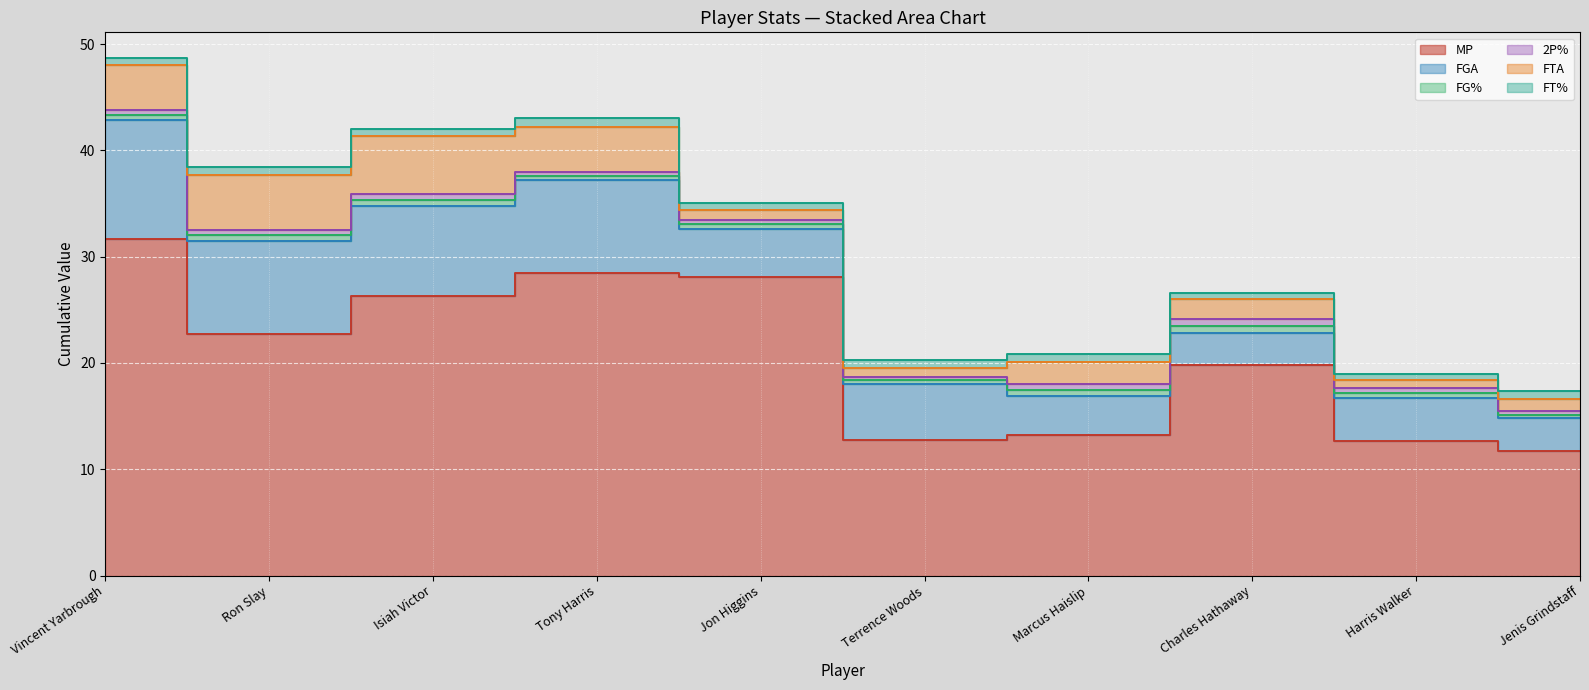

Reading left to right, transcribe all the data shown in this chart.

MP: 31.7	22.7	26.3	28.5	28.1	12.8	13.2	19.8	12.7	11.7
FGA: 11.2	8.8	8.5	8.7	4.5	5.2	3.7	3.0	4.0	3.1
FG%: 0.4	0.5	0.5	0.4	0.5	0.4	0.5	0.6	0.5	0.3
2P%: 0.5	0.5	0.6	0.4	0.4	0.3	0.6	0.6	0.5	0.4
FTA: 4.2	5.2	5.5	4.3	0.9	0.8	2.1	1.9	0.7	1.1
FT%: 0.6	0.7	0.6	0.8	0.6	0.8	0.8	0.6	0.6	0.8